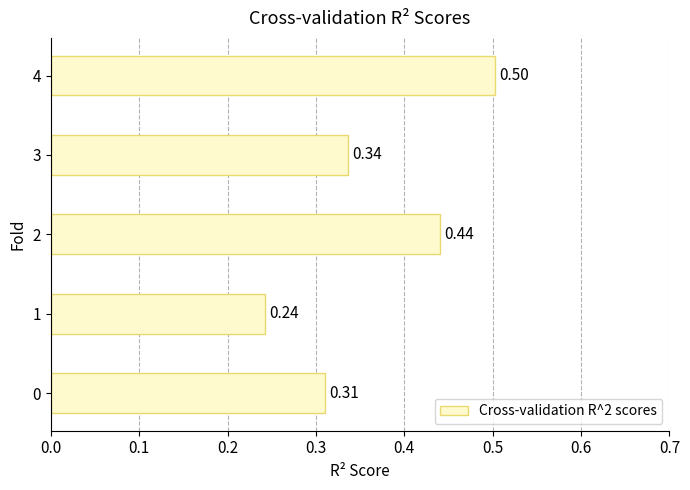

What is the sum of all values?

1.8